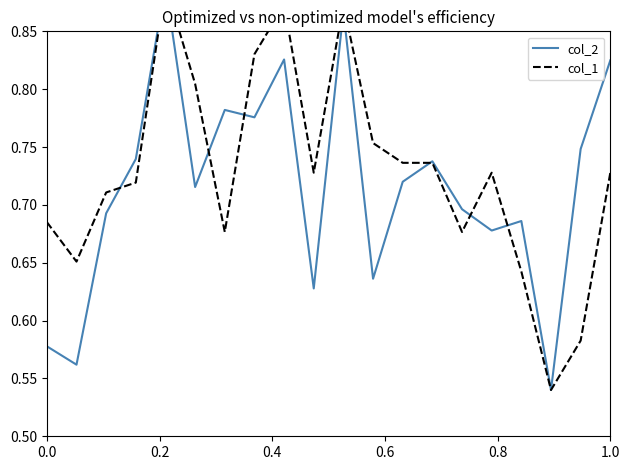

How many times do col_1 and col_2 cross each other?

6